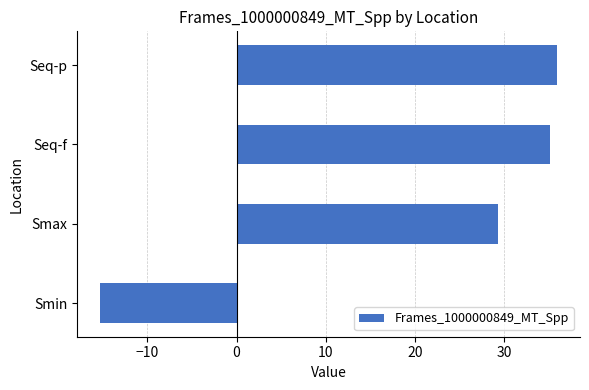

What is the change in value from Smax to Seq-f?

+5.9